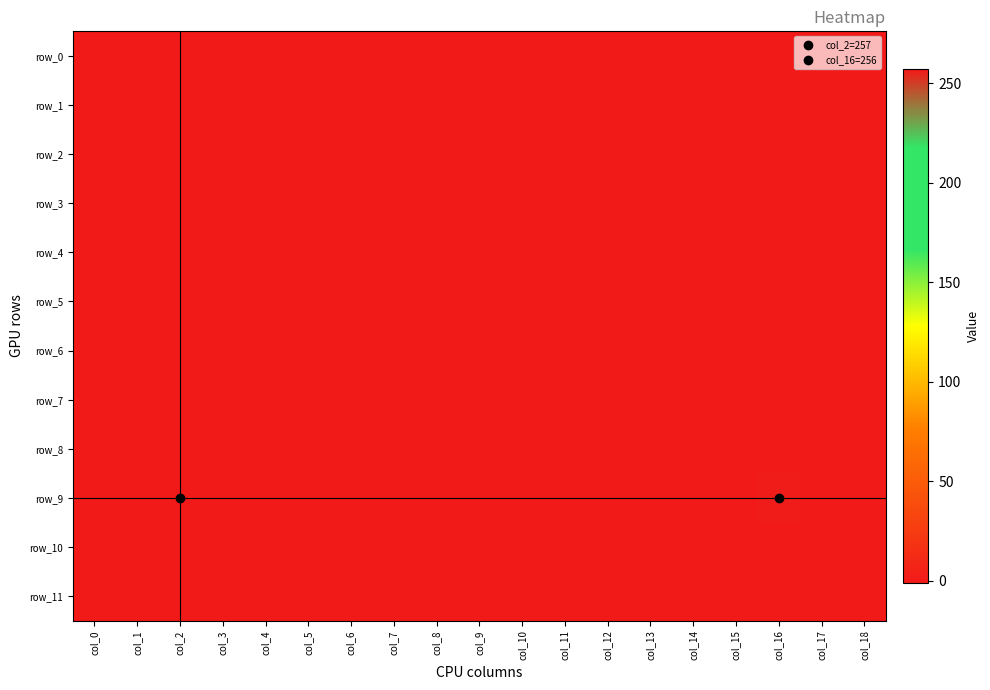

Reading left to right, list all the values displayed in this chart.

row_0: col_0=-1	col_1=-1	col_2=-1	col_3=-1	col_4=-1	col_5=-1	col_6=-1	col_7=-1	col_8=-1	col_9=-1	col_10=-1	col_11=-1	col_12=-1	col_13=-1	col_14=-1	col_15=-1	col_16=-1	col_17=-1	col_18=-1
row_1: col_0=-1	col_1=-1	col_2=-1	col_3=-1	col_4=-1	col_5=-1	col_6=-1	col_7=-1	col_8=-1	col_9=-1	col_10=-1	col_11=-1	col_12=-1	col_13=-1	col_14=-1	col_15=-1	col_16=-1	col_17=-1	col_18=-1
row_2: col_0=-1	col_1=-1	col_2=-1	col_3=-1	col_4=-1	col_5=-1	col_6=-1	col_7=-1	col_8=-1	col_9=-1	col_10=-1	col_11=-1	col_12=-1	col_13=-1	col_14=-1	col_15=-1	col_16=-1	col_17=-1	col_18=-1
row_3: col_0=-1	col_1=-1	col_2=-1	col_3=-1	col_4=-1	col_5=-1	col_6=-1	col_7=-1	col_8=-1	col_9=-1	col_10=-1	col_11=-1	col_12=-1	col_13=-1	col_14=-1	col_15=-1	col_16=-1	col_17=-1	col_18=-1
row_4: col_0=-1	col_1=-1	col_2=-1	col_3=-1	col_4=-1	col_5=-1	col_6=-1	col_7=-1	col_8=-1	col_9=-1	col_10=-1	col_11=-1	col_12=-1	col_13=-1	col_14=-1	col_15=-1	col_16=-1	col_17=-1	col_18=-1
row_5: col_0=-1	col_1=-1	col_2=-1	col_3=-1	col_4=-1	col_5=-1	col_6=-1	col_7=-1	col_8=-1	col_9=-1	col_10=-1	col_11=-1	col_12=-1	col_13=-1	col_14=-1	col_15=-1	col_16=-1	col_17=-1	col_18=-1
row_6: col_0=-1	col_1=-1	col_2=-1	col_3=-1	col_4=-1	col_5=-1	col_6=-1	col_7=-1	col_8=-1	col_9=-1	col_10=-1	col_11=-1	col_12=-1	col_13=-1	col_14=-1	col_15=-1	col_16=-1	col_17=-1	col_18=-1
row_7: col_0=-1	col_1=-1	col_2=-1	col_3=-1	col_4=-1	col_5=-1	col_6=-1	col_7=-1	col_8=-1	col_9=-1	col_10=-1	col_11=-1	col_12=-1	col_13=-1	col_14=-1	col_15=-1	col_16=-1	col_17=-1	col_18=-1
row_8: col_0=-1	col_1=-1	col_2=-1	col_3=-1	col_4=-1	col_5=-1	col_6=-1	col_7=-1	col_8=-1	col_9=-1	col_10=-1	col_11=-1	col_12=-1	col_13=-1	col_14=-1	col_15=-1	col_16=-1	col_17=-1	col_18=-1
row_9: col_0=-1	col_1=-1	col_2=257	col_3=-1	col_4=-1	col_5=-1	col_6=-1	col_7=-1	col_8=-1	col_9=-1	col_10=-1	col_11=-1	col_12=-1	col_13=-1	col_14=-1	col_15=-1	col_16=256	col_17=-1	col_18=-1
row_10: col_0=-1	col_1=-1	col_2=-1	col_3=-1	col_4=-1	col_5=-1	col_6=-1	col_7=-1	col_8=-1	col_9=-1	col_10=-1	col_11=-1	col_12=-1	col_13=-1	col_14=-1	col_15=-1	col_16=-1	col_17=-1	col_18=-1
row_11: col_0=-1	col_1=-1	col_2=-1	col_3=-1	col_4=-1	col_5=-1	col_6=-1	col_7=-1	col_8=-1	col_9=-1	col_10=-1	col_11=-1	col_12=-1	col_13=-1	col_14=-1	col_15=-1	col_16=-1	col_17=-1	col_18=-1